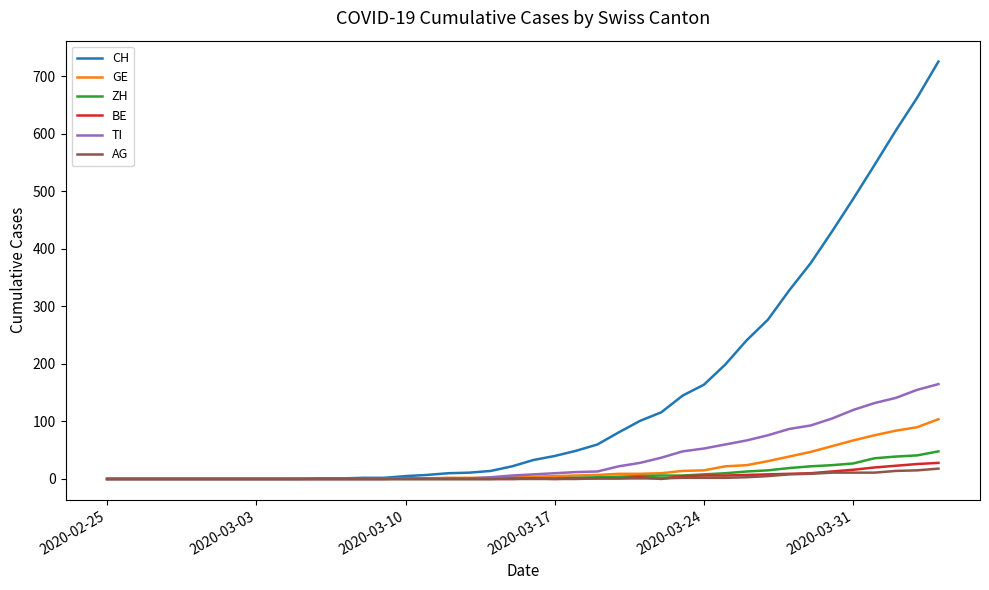

What is the highest value of the AG series?

18